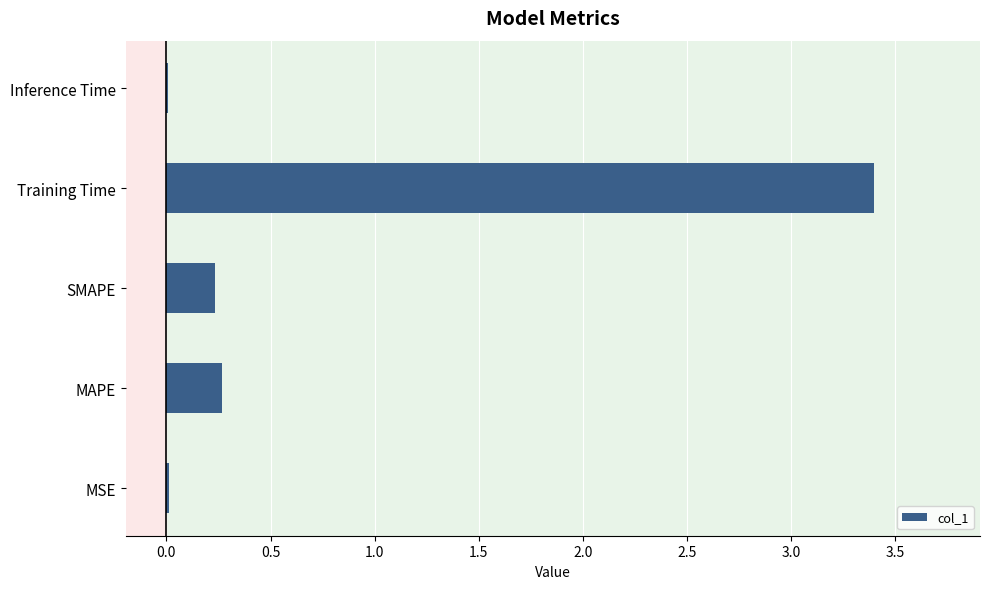

Which category has the highest value across all series?

Training Time